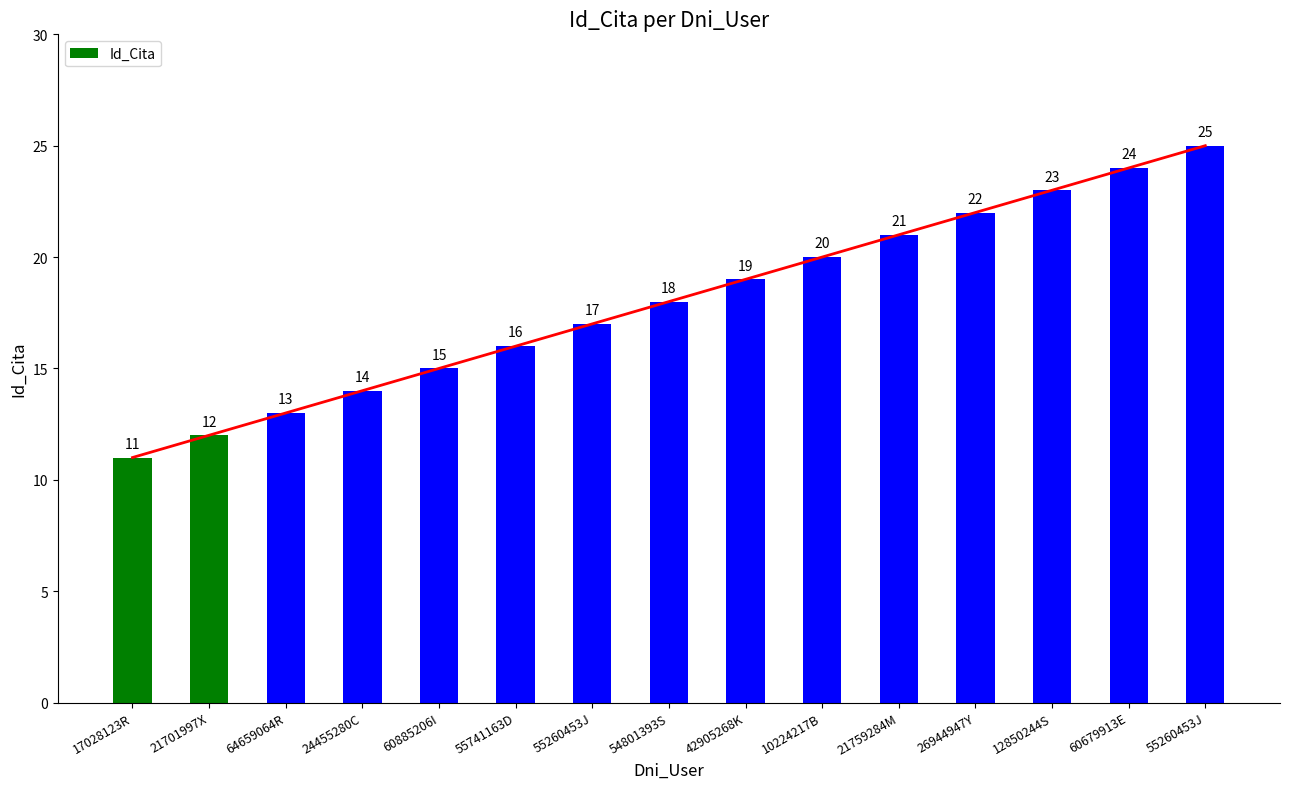

The chart shows a value of 34 at 60679913E. True or false?

False